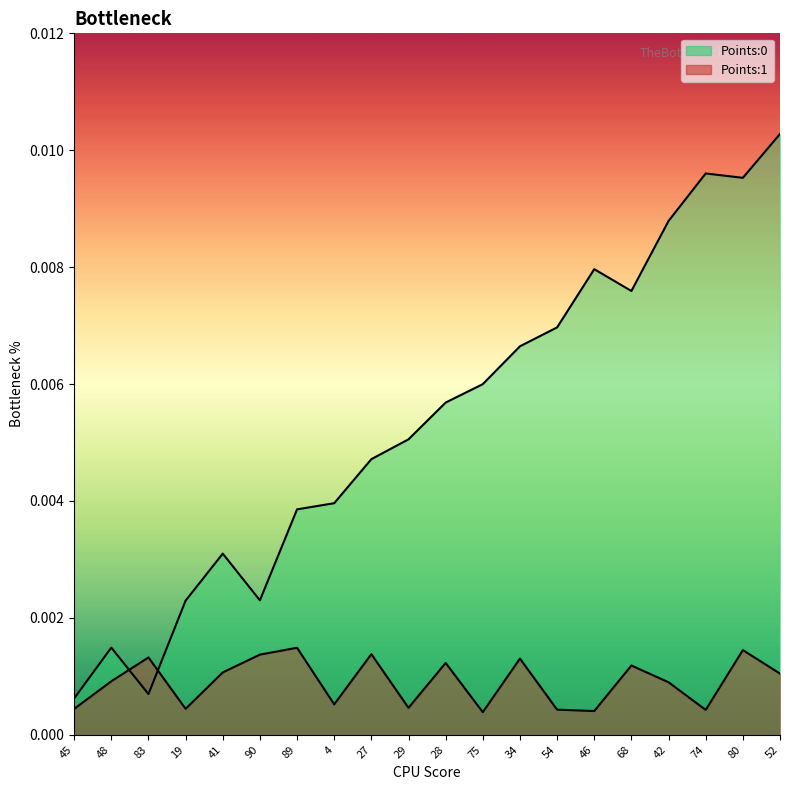

After their last crossing, which series has the higher values: Points:1 or Points:0?

Points:0